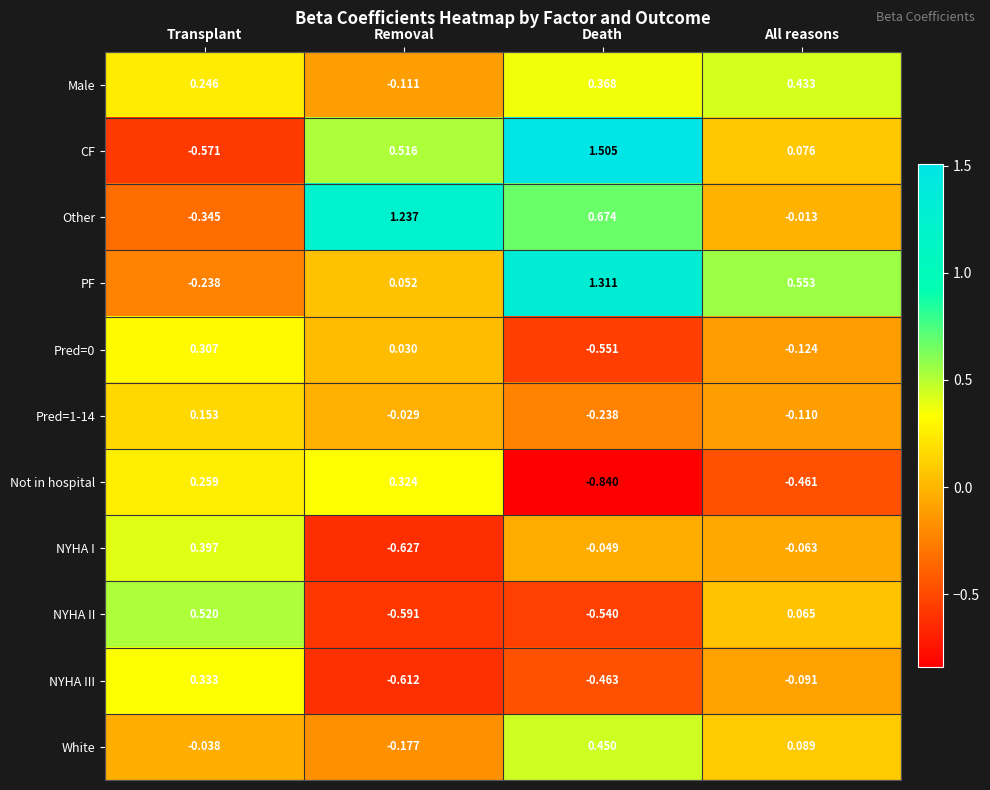

Which series changed the most between Removal and Death?

PF